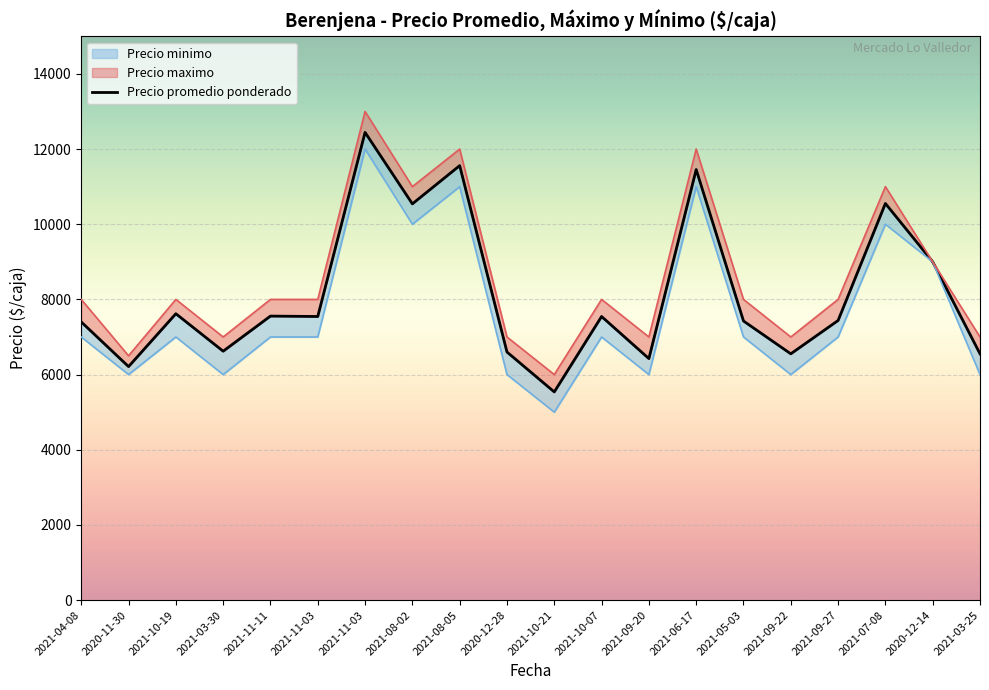

Is this an area chart (filled region under the line)?

No